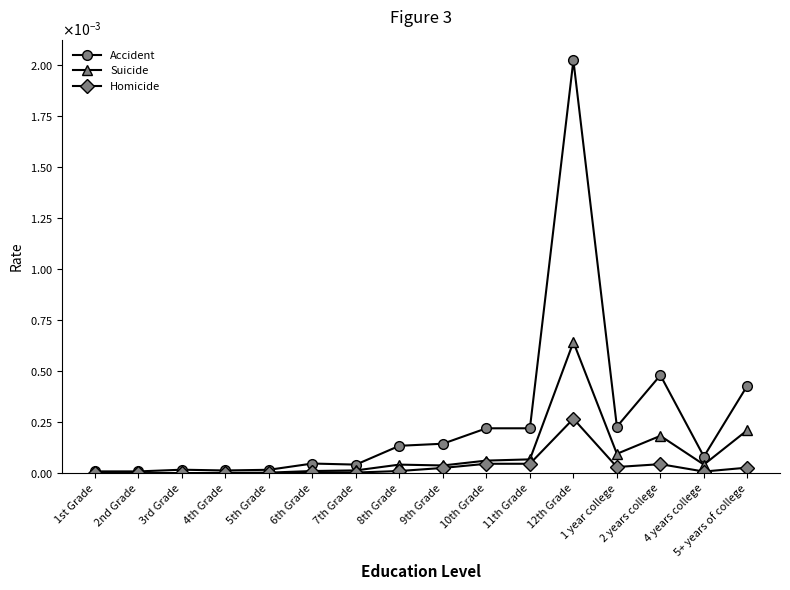

What are all the series names shown in the legend?

Accident, Suicide, Homicide